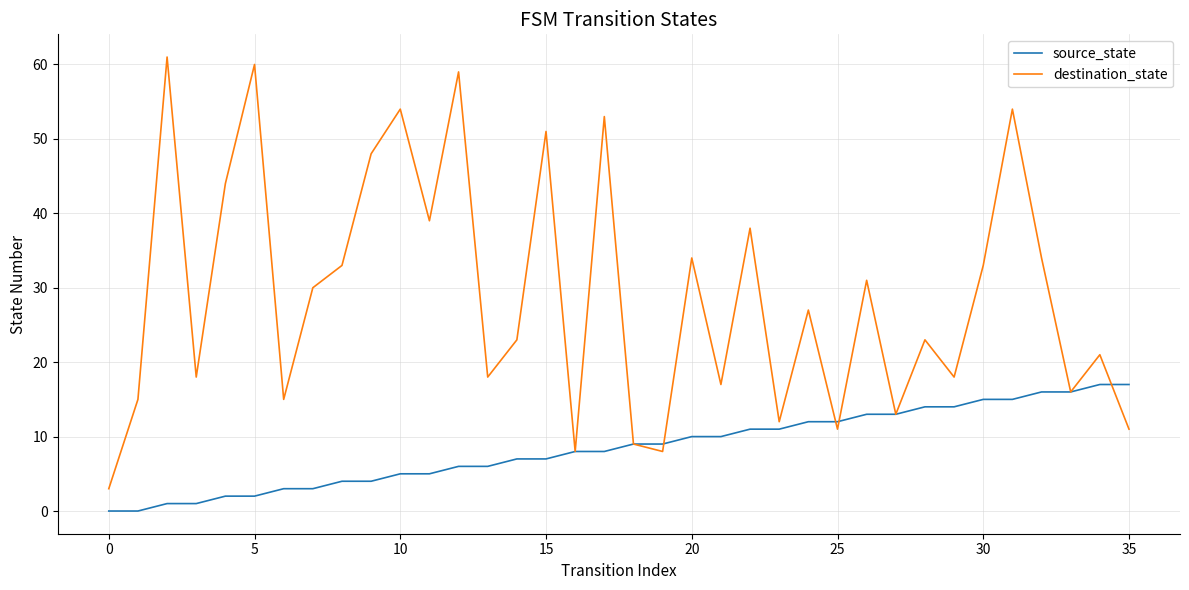

True or false: destination_state has more than 1 interior local peaks.

True